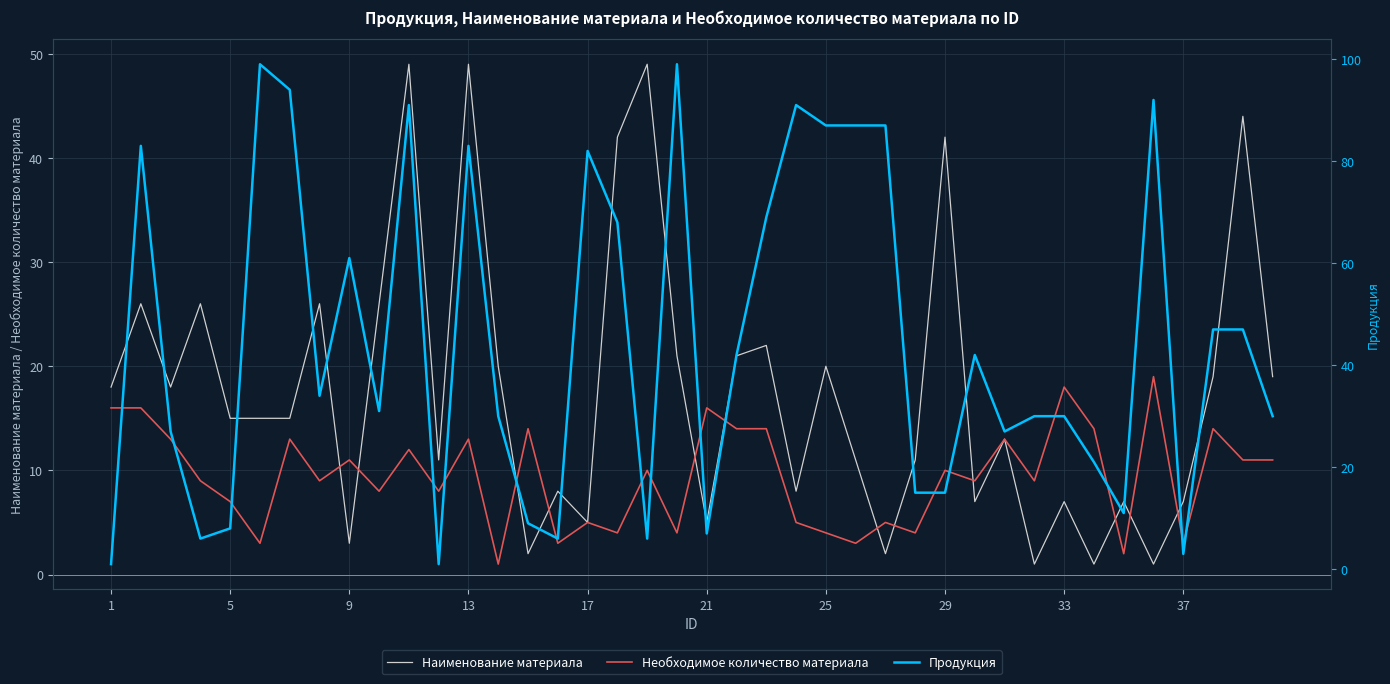

Is it true that Необходимое количество материала equals 5 at 37?

False